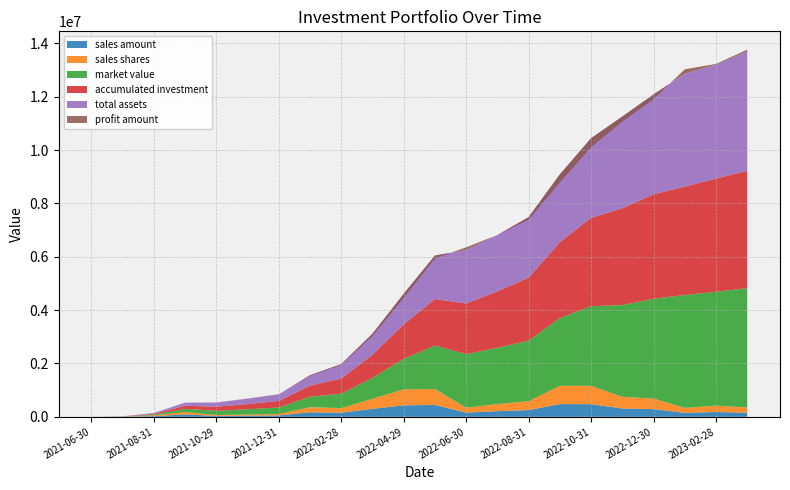

Reading left to right, transcribe all the data shown in this chart.

sales amount: 2021-06-30=0.0	2021-07-30=3953.9	2021-08-31=26388.8	2021-09-30=87657.7	2021-10-29=34459.4	2021-11-30=41606.4	2021-12-31=51151.6	2022-01-28=169490.5	2022-02-28=152807.9	2022-03-31=299018.3	2022-04-29=430248.8	2022-05-31=444707.9	2022-06-30=157242.0	2022-07-29=212584.7	2022-08-31=252649.4	2022-09-30=476854.6	2022-10-31=473471.2	2022-11-30=313435.3	2022-12-30=287569.6	2023-01-31=147690.0	2023-02-28=180130.9	2023-03-31=153676.7
sales shares: 2021-06-30=0.0	2021-07-30=3930.4	2021-08-31=27317.6	2021-09-30=91215.1	2021-10-29=34702.3	2021-11-30=41153.7	2021-12-31=51564.1	2022-01-28=190225.0	2022-02-28=173251.6	2022-03-31=377548.4	2022-04-29=598399.0	2022-05-31=595325.2	2022-06-30=186085.3	2022-07-29=265399.1	2022-08-31=330260.6	2022-09-30=685135.9	2022-10-31=689186.7	2022-11-30=435326.8	2022-12-30=397744.9	2023-01-31=187186.4	2023-02-28=236082.4	2023-03-31=199321.2
market value: 2021-06-30=0.0	2021-07-30=3953.9	2021-08-31=30185.5	2021-09-30=117687.0	2021-10-29=156065.2	2021-11-30=200500.6	2021-12-31=247884.1	2022-01-28=392136.4	2022-02-28=540983.4	2022-03-31=784799.3	2022-04-29=1142711.8	2022-05-31=1631920.4	2022-06-30=2003256.5	2022-07-29=2111529.5	2022-08-31=2269278.6	2022-09-30=2541453.1	2022-10-31=2982060.8	2022-11-30=3438739.4	2022-12-30=3740636.9	2023-01-31=4229795.7	2023-02-28=4270541.9	2023-03-31=4468995.0
accumulated investment: 2021-06-30=0.0	2021-07-30=3953.9	2021-08-31=30342.7	2021-09-30=118000.4	2021-10-29=152459.8	2021-11-30=194066.2	2021-12-31=245217.8	2022-01-28=414708.3	2022-02-28=567516.2	2022-03-31=866534.6	2022-04-29=1296783.4	2022-05-31=1741491.4	2022-06-30=1898733.4	2022-07-29=2111318.1	2022-08-31=2363967.4	2022-09-30=2840822.0	2022-10-31=3314293.2	2022-11-30=3627728.6	2022-12-30=3915298.1	2023-01-31=4062988.1	2023-02-28=4243119.0	2023-03-31=4396795.7
total assets: 2021-06-30=0.0	2021-07-30=3953.9	2021-08-31=30185.5	2021-09-30=117687.0	2021-10-29=156065.2	2021-11-30=200500.6	2021-12-31=247884.1	2022-01-28=392136.4	2022-02-28=540983.4	2022-03-31=784799.3	2022-04-29=1142711.8	2022-05-31=1631920.4	2022-06-30=2003256.5	2022-07-29=2111529.5	2022-08-31=2269278.6	2022-09-30=2541453.1	2022-10-31=2982060.8	2022-11-30=3438739.4	2022-12-30=3740636.9	2023-01-31=4229795.7	2023-02-28=4270541.9	2023-03-31=4468995.0
profit amount: 2021-06-30=0.0	2021-07-30=0.0	2021-08-31=-157.2	2021-09-30=-313.4	2021-10-29=3605.4	2021-11-30=6434.3	2021-12-31=2666.3	2022-01-28=-22571.9	2022-02-28=-26532.9	2022-03-31=-81735.3	2022-04-29=-154071.6	2022-05-31=-109571.0	2022-06-30=104523.1	2022-07-29=211.4	2022-08-31=-94688.8	2022-09-30=-299368.9	2022-10-31=-332232.5	2022-11-30=-188989.2	2022-12-30=-174661.3	2023-01-31=166807.6	2023-02-28=27422.9	2023-03-31=72199.3